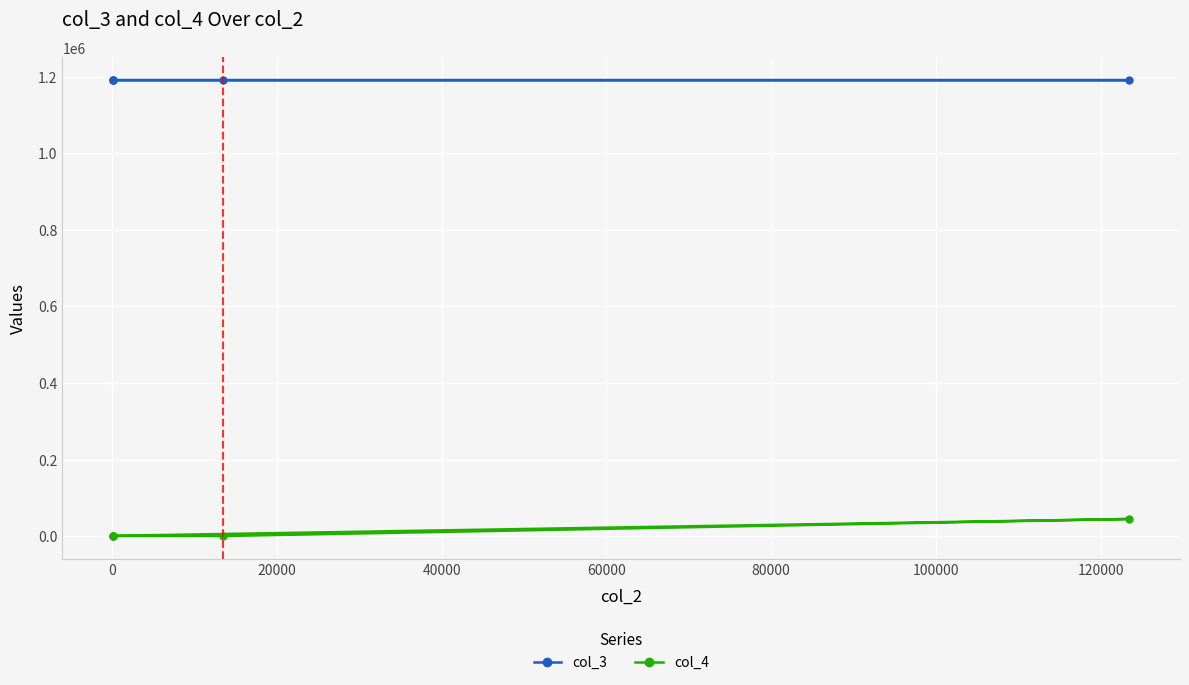

How many lines are shown in the chart?

2